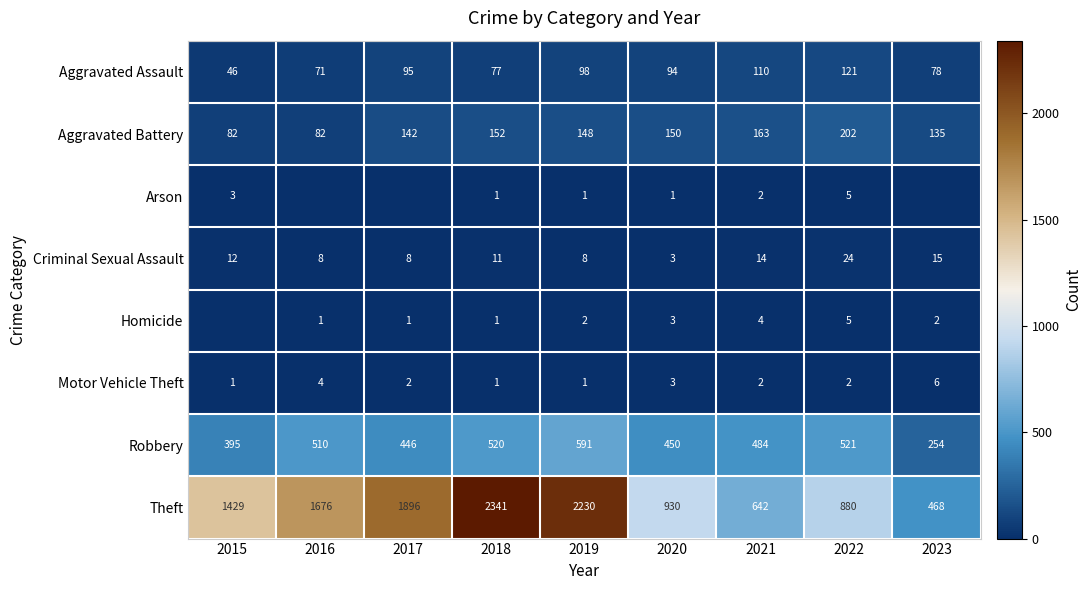

The value of Theft at 2015 is 1429. True or false?

True